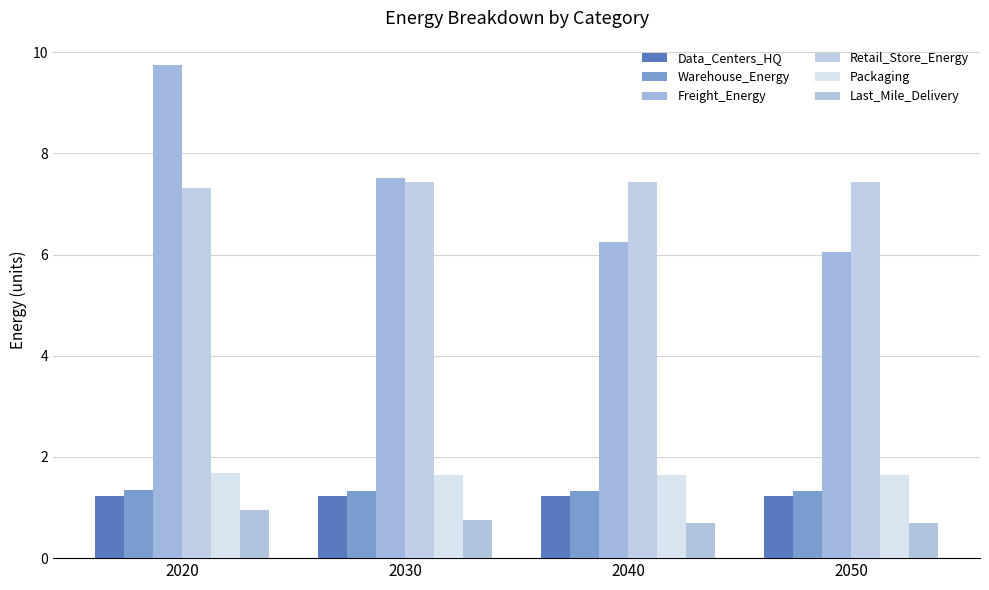

How many data points does each series have?

4